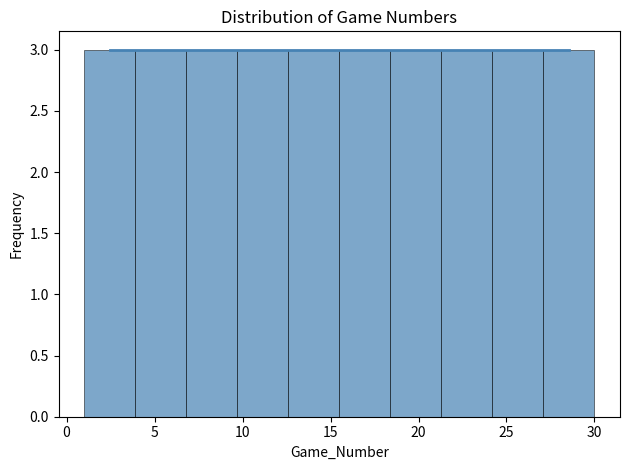

What is the height of the bar covering 15.5 to 18.4 on the x-axis? Neither the bar edges nor the heights are printed on the chart, so give them approximately, as read against the axes.

3